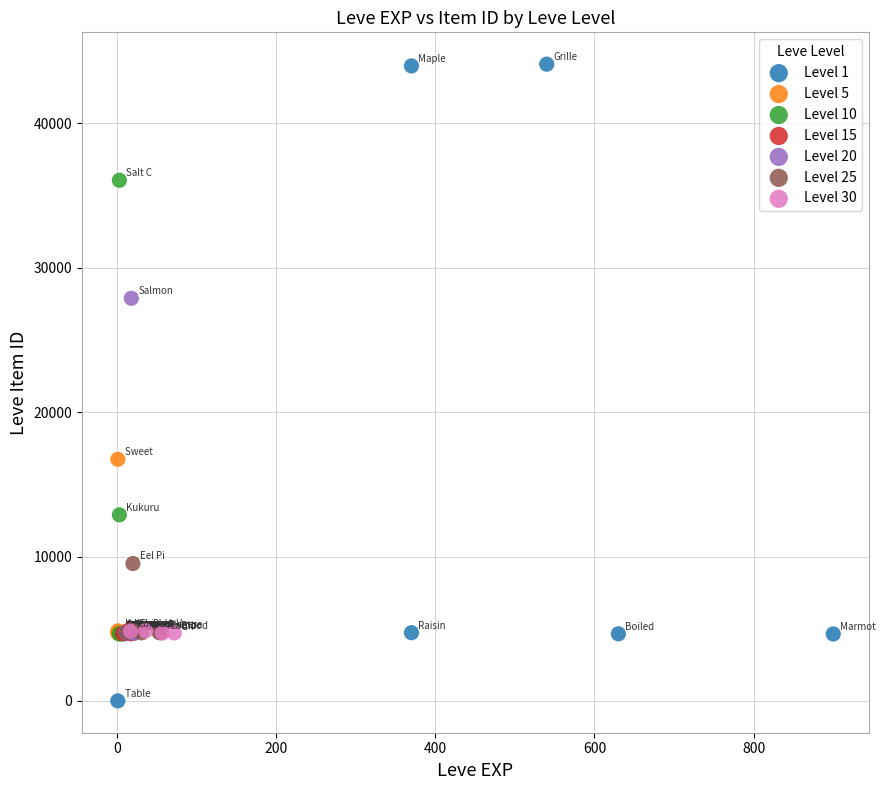

Which series reaches the minimum Y coordinate?

Level 1